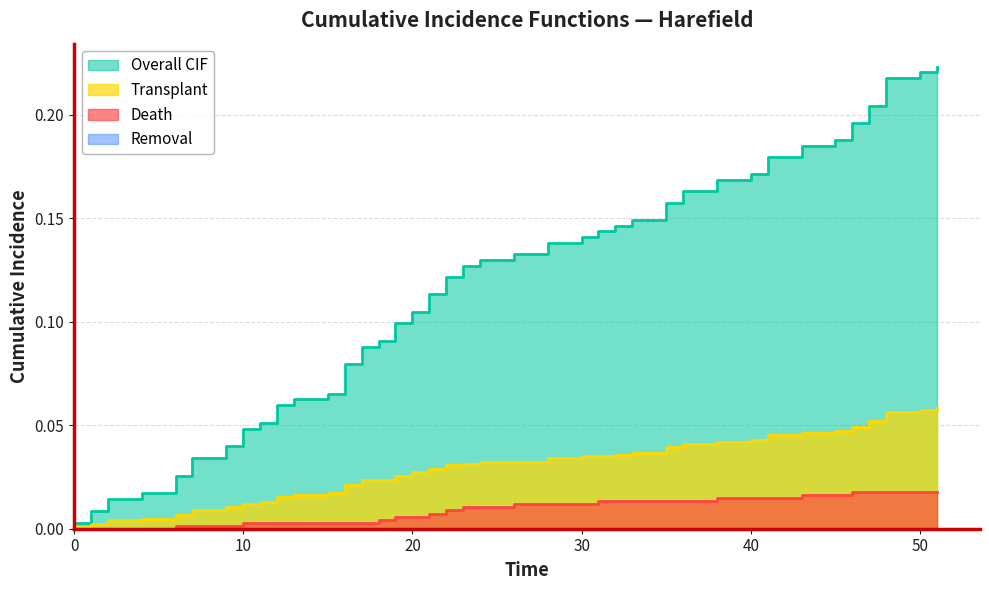

Reading right to left, extract all data points from this chart.

Overall CIF: 0.2	0.2	0.2	0.2	0.2	0.2	0.2	0.2	0.2	0.2	0.2	0.2	0.1	0.1	0.1	0.1	0.1	0.1	0.1	0.1	0.1	0.1	0.1	0.1	0.1	0.1	0.1	0.1	0.1	0.1	0.1	0.0	0.0	0.0	0.0	0.0	0.0	0.0	0.0	0.0
Transplant: 0.1	0.1	0.1	0.1	0.0	0.0	0.0	0.0	0.0	0.0	0.0	0.0	0.0	0.0	0.0	0.0	0.0	0.0	0.0	0.0	0.0	0.0	0.0	0.0	0.0	0.0	0.0	0.0	0.0	0.0	0.0	0.0	0.0	0.0	0.0	0.0	0.0	0.0	0.0	0.0
Death: 0.0	0.0	0.0	0.0	0.0	0.0	0.0	0.0	0.0	0.0	0.0	0.0	0.0	0.0	0.0	0.0	0.0	0.0	0.0	0.0	0.0	0.0	0.0	0.0	0.0	0.0	0.0	0.0	0.0	0.0	0.0	0.0	0.0	0.0	0.0	0.0	0.0	0.0	0.0	0.0